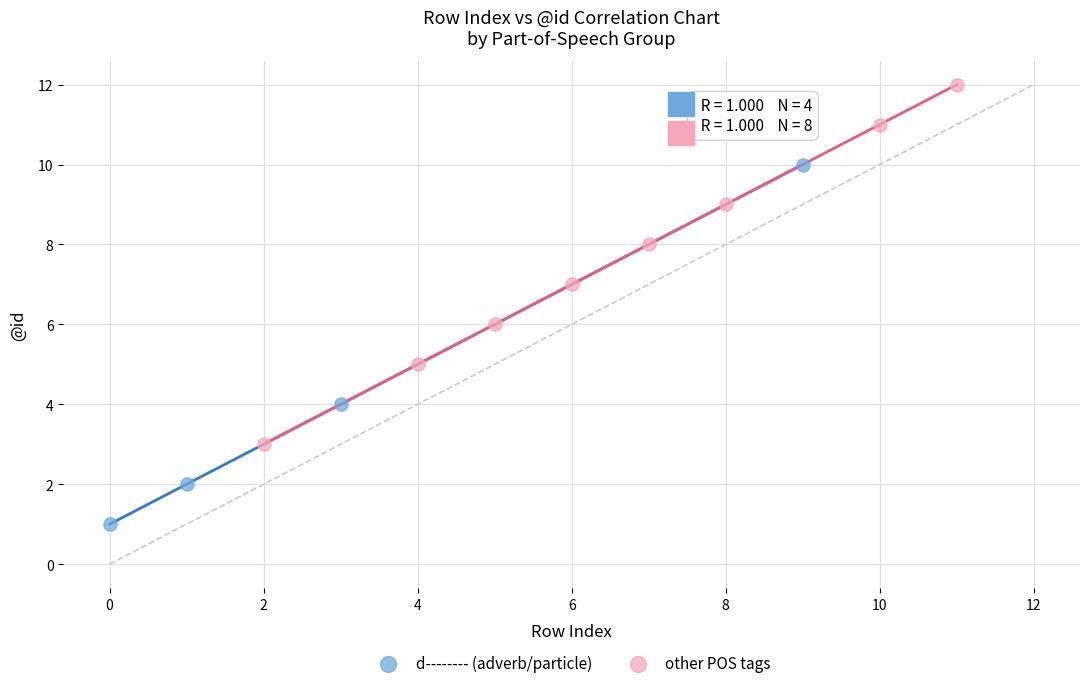

Which series contains the highest Y value?

other POS tags